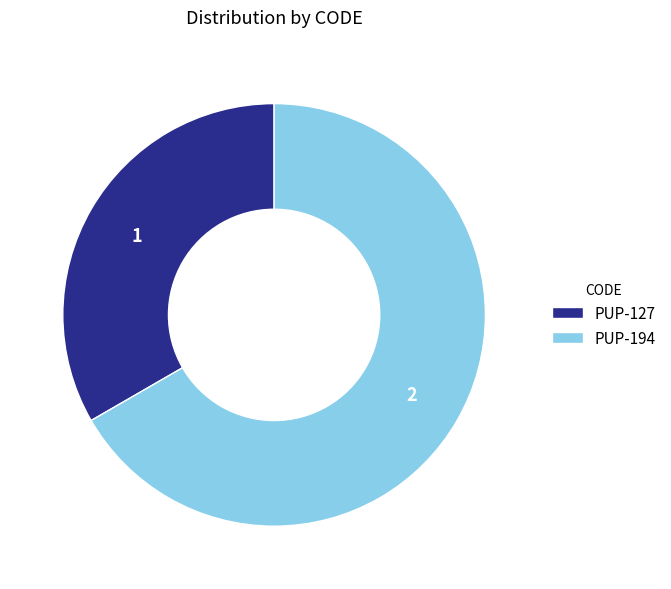

Combined, do PUP-127 and PUP-194 account for over 50%?

Yes